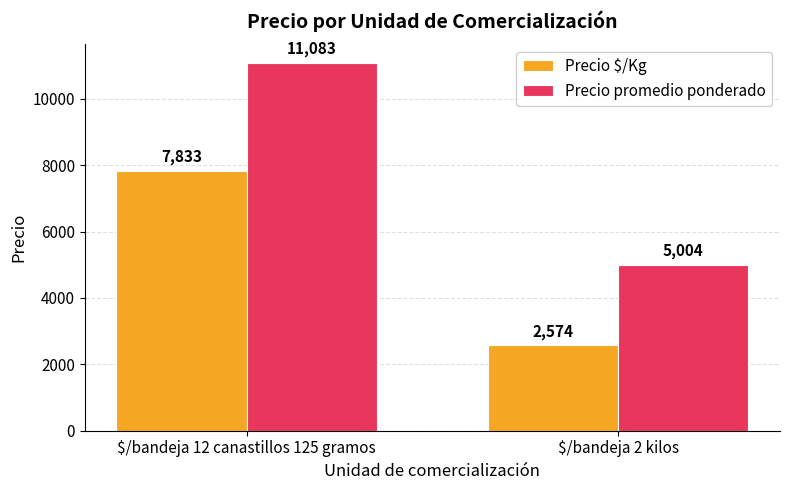

How many groups of bars are there?

2